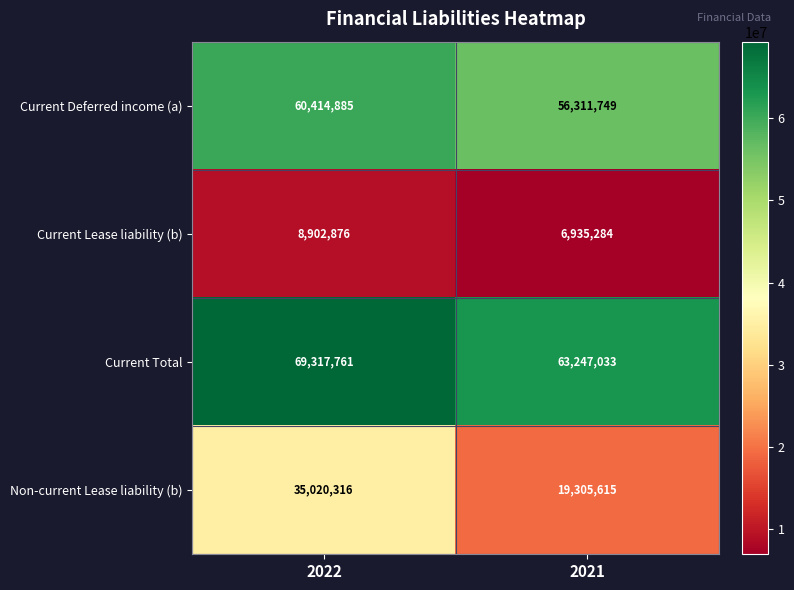

What is the lowest value of the Current Lease liability (b) series?

6935284